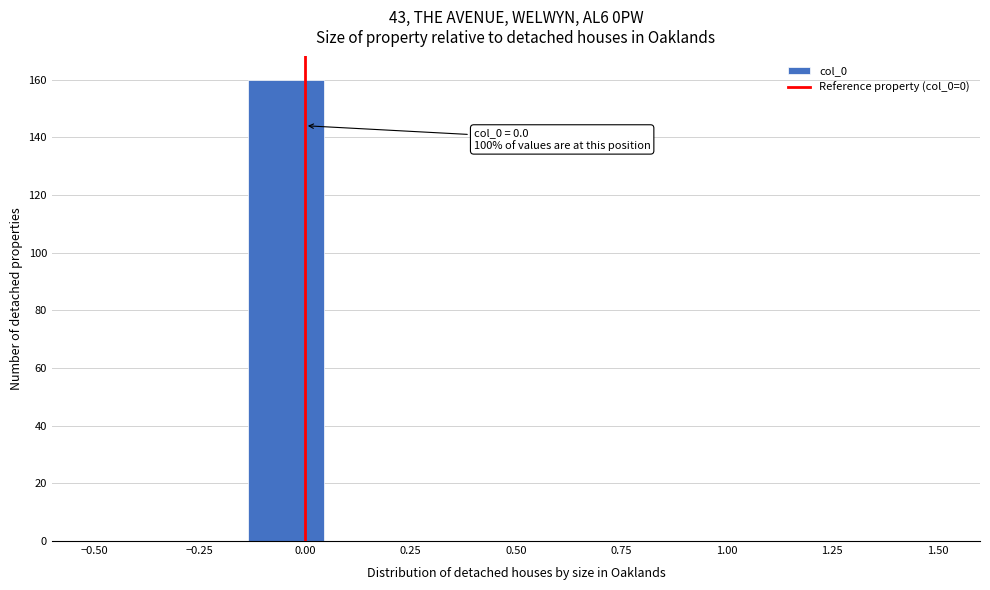

Around what value on the x-axis is the tallest bar? Give the approximate position of its centre, as read against the axis.

-0.05